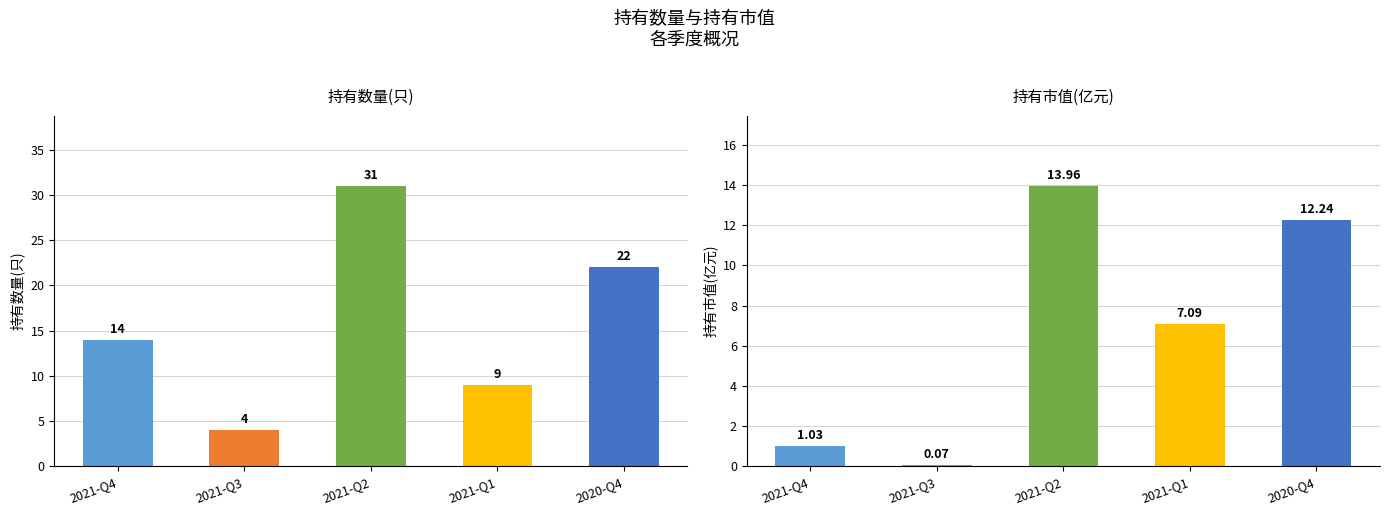

What is the smallest value displayed?

0.1